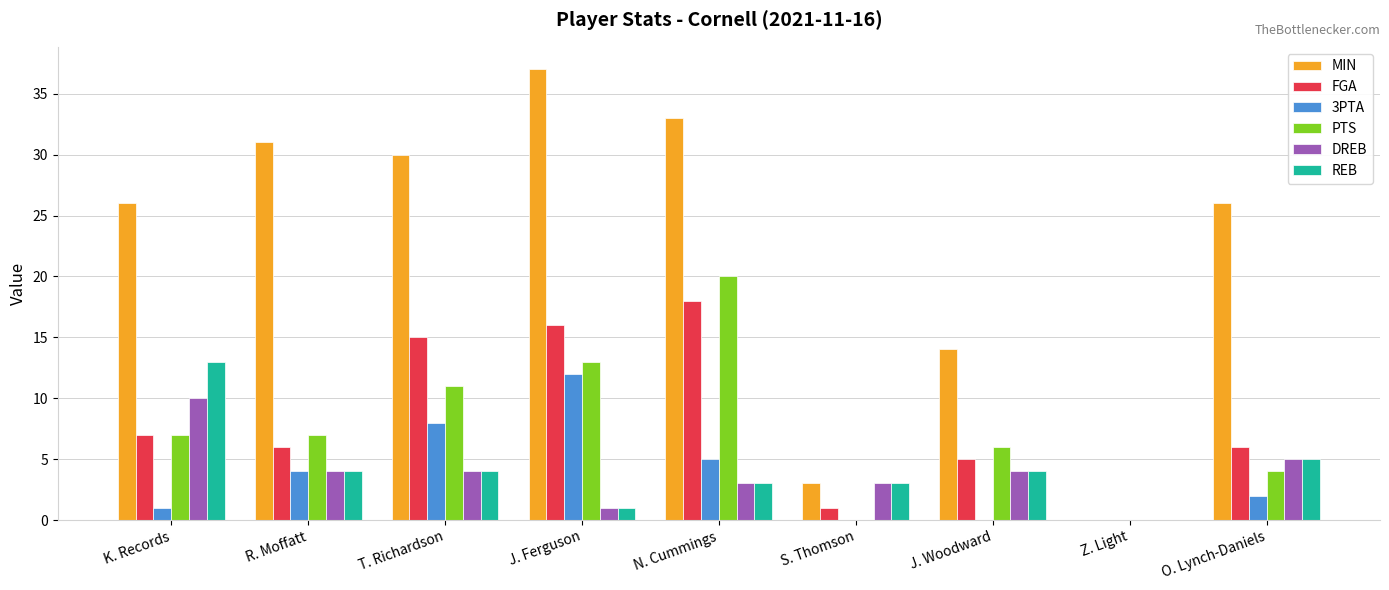

Are the bars horizontal?

No